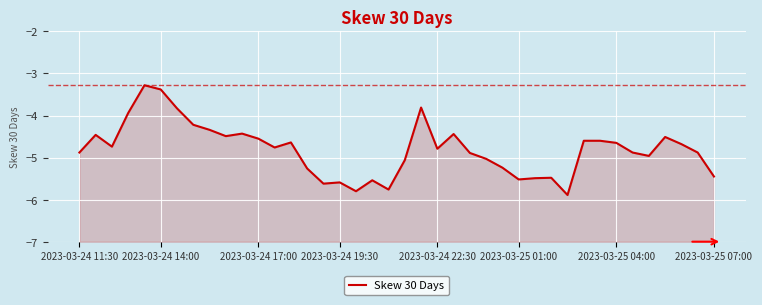

The value at 2023-03-24 17:00 is -6.6. True or false?

False